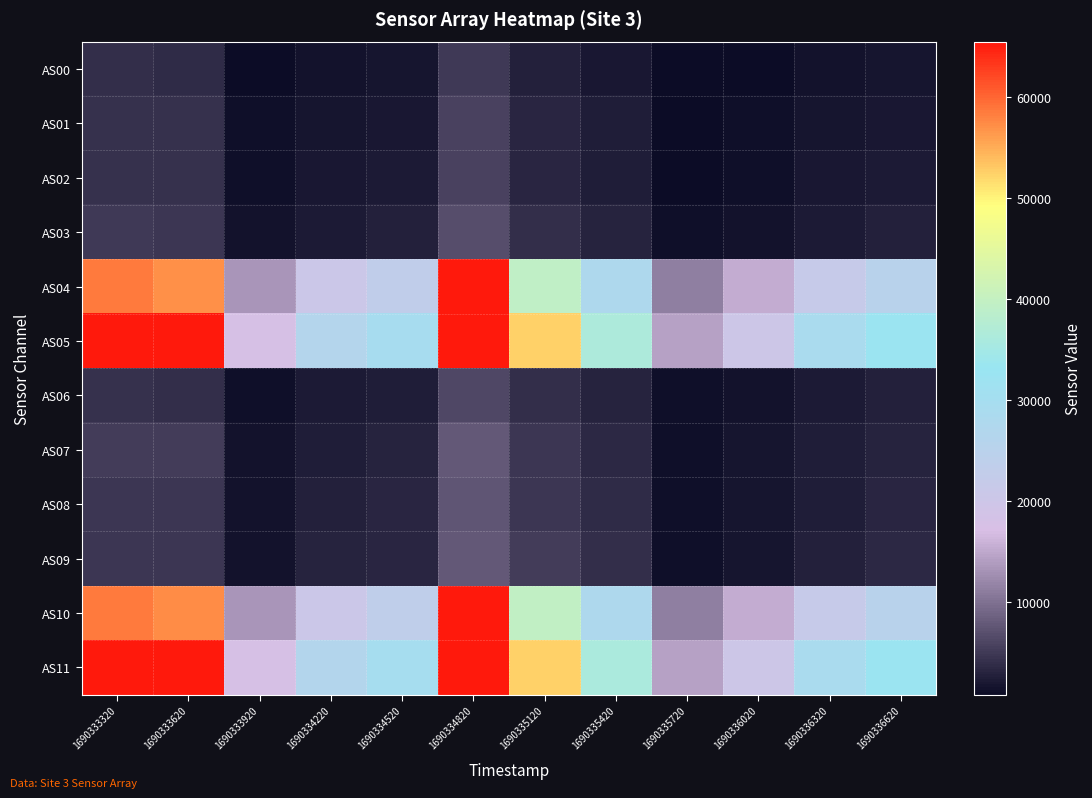

At how many categories does at least one series exceed 63290?

3